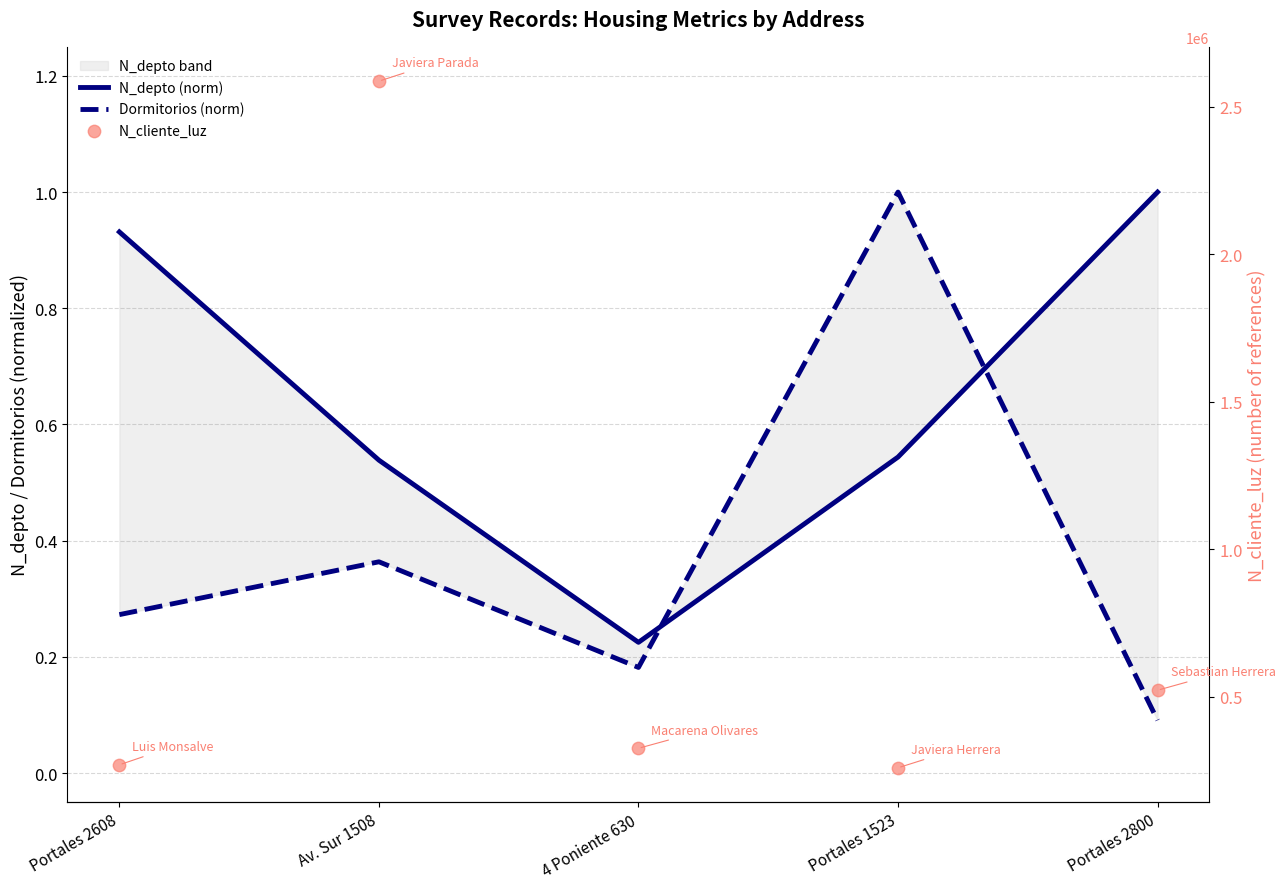

At which category is the sum across all series the highest?

Av. Sur 1508